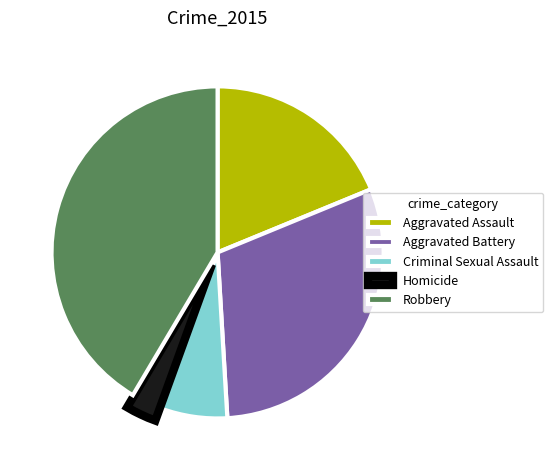

Rank the categories by value from lowest to highest.

Homicide, Criminal Sexual Assault, Aggravated Assault, Aggravated Battery, Robbery